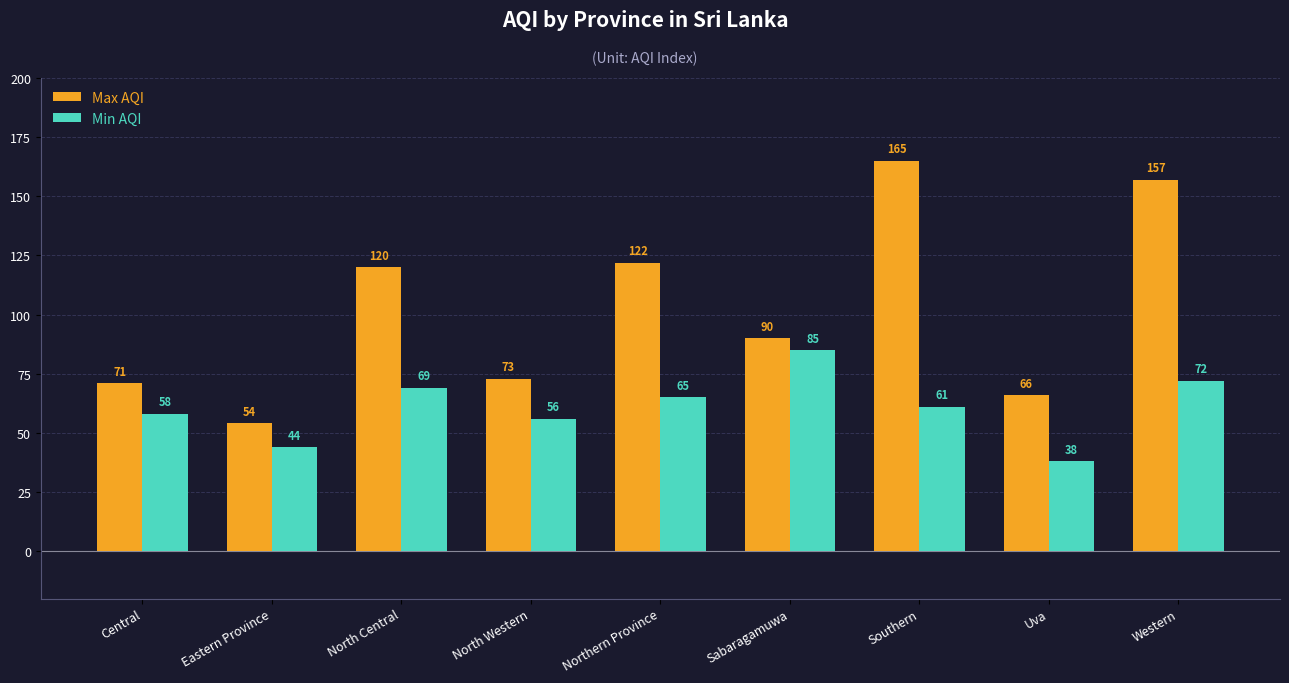

What value does the Max AQI series have at Western, to the nearest 50?

150